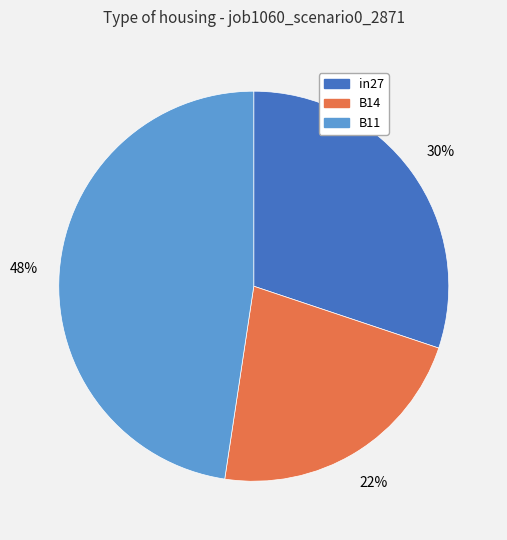

Which category has the biggest portion of the pie?

B11